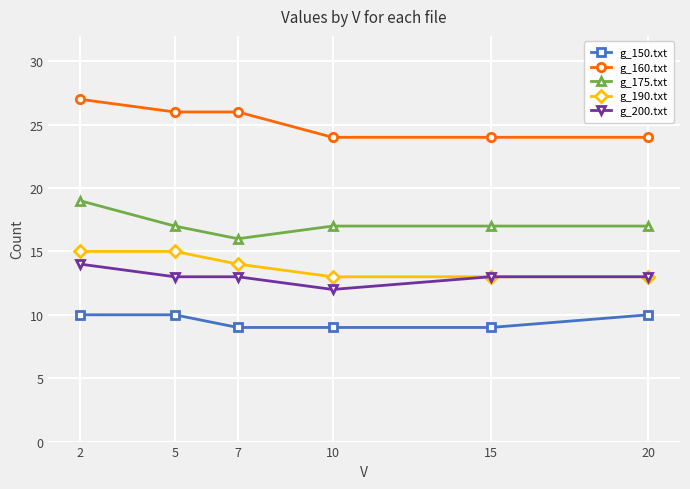

Is this an area chart (filled region under the line)?

No